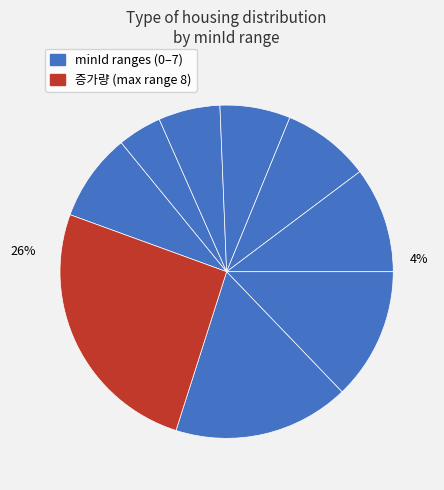

Does 1 account for over 50% of the chart?

No